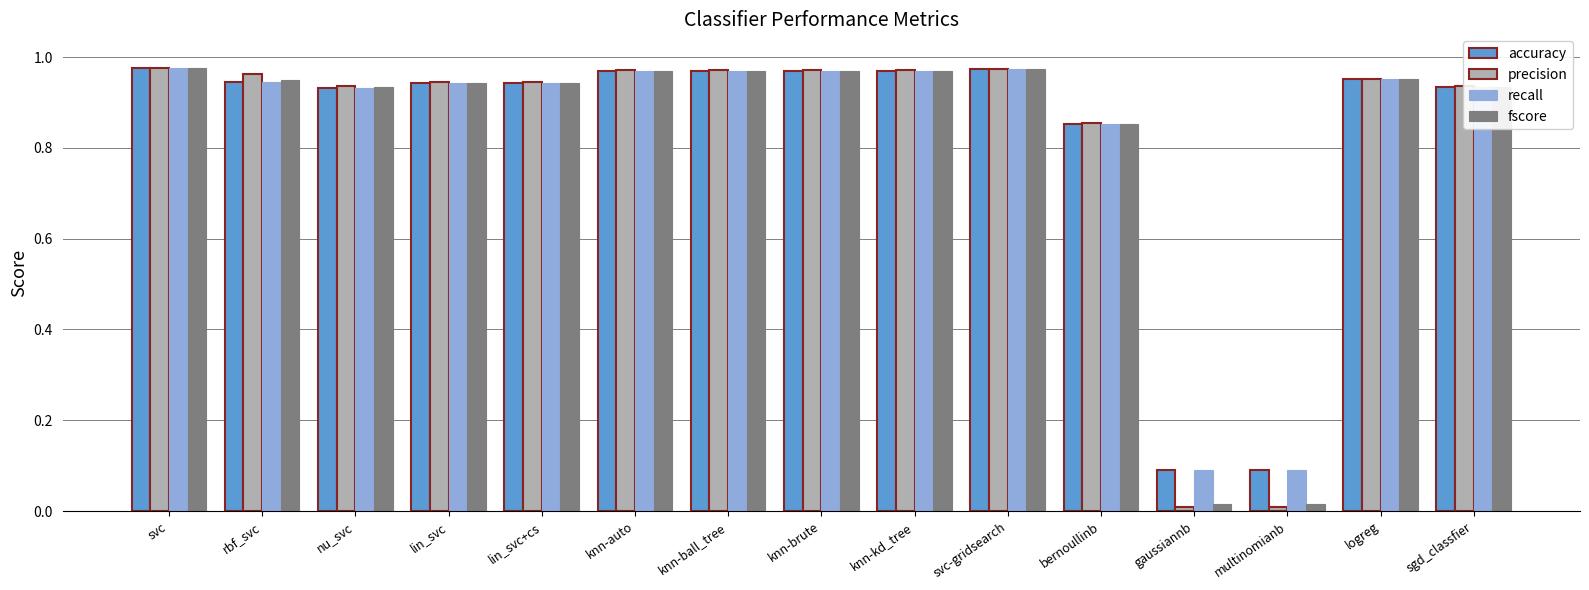

What is the sum of all fscore values?

12.4